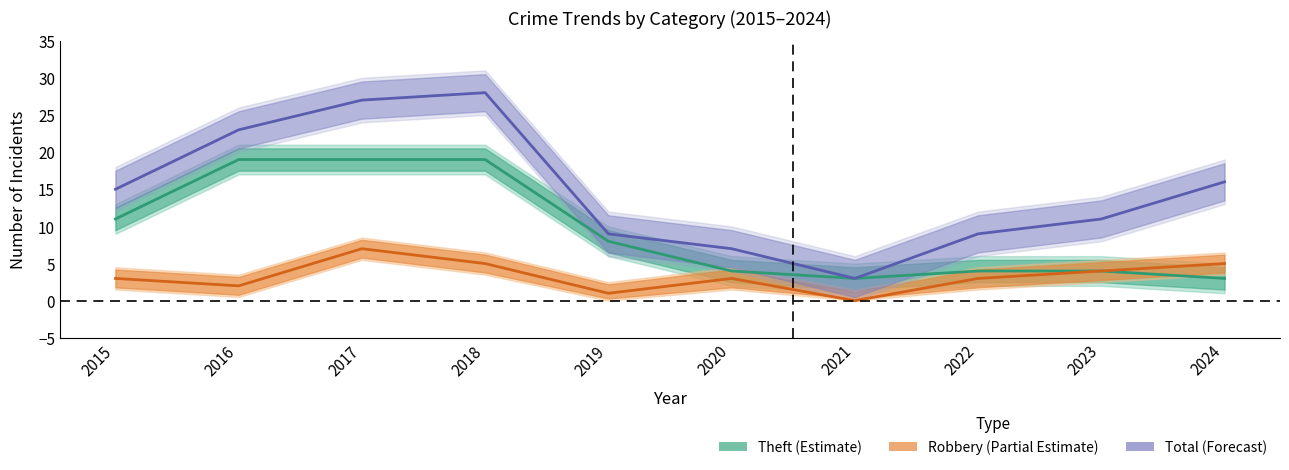

At which category is the sum across all series the highest?

2017